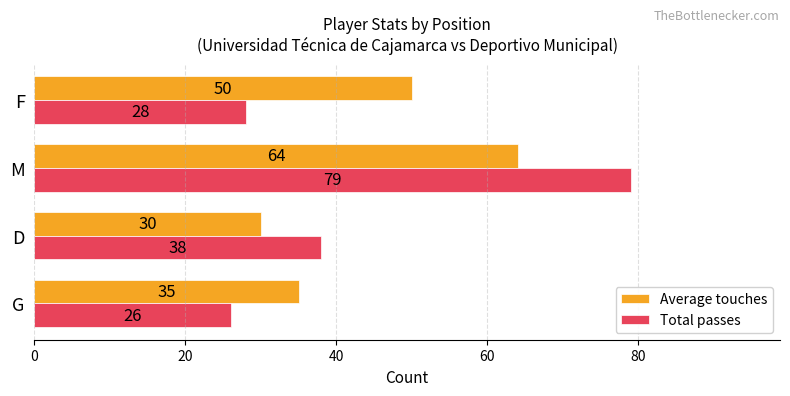

True or false: Average touches has a value of 27 at M.

False